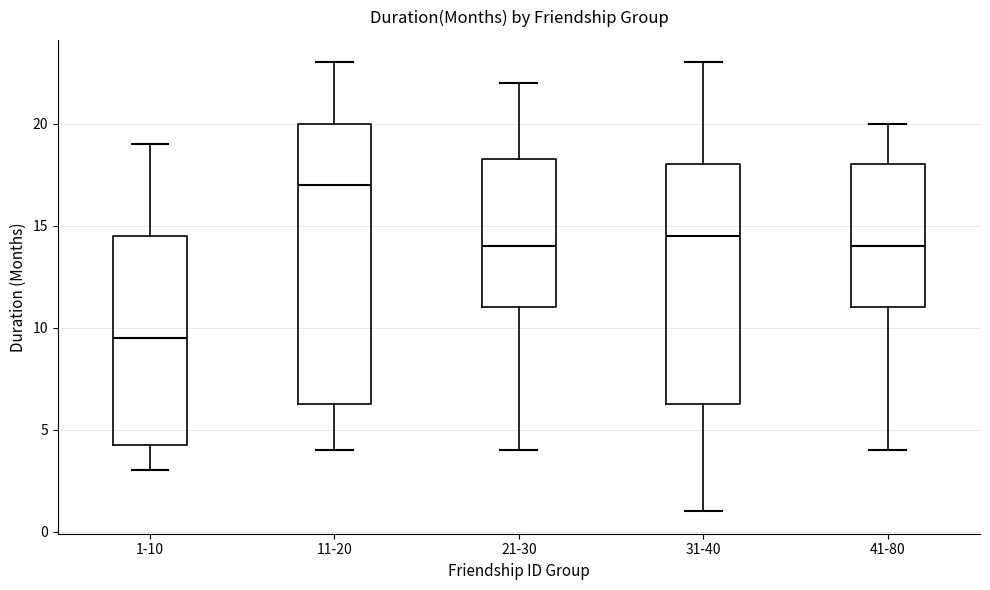

Reading left to right, read every box against the y-axis: the position of its median line, the range the box covers, and the ends of its whiskers. The values are not printed on the chart, so give them approximately, as read against the axis.

1-10: median 9.5, box 4.5 to 14.5, whiskers 3.0 to 19.0
11-20: median 17.0, box 6.5 to 20.0, whiskers 4.0 to 23.0
21-30: median 14.0, box 11.0 to 18.5, whiskers 4.0 to 22.0
31-40: median 14.5, box 6.5 to 18.0, whiskers 1.0 to 23.0
41-80: median 14.0, box 11.0 to 18.0, whiskers 4.0 to 20.0